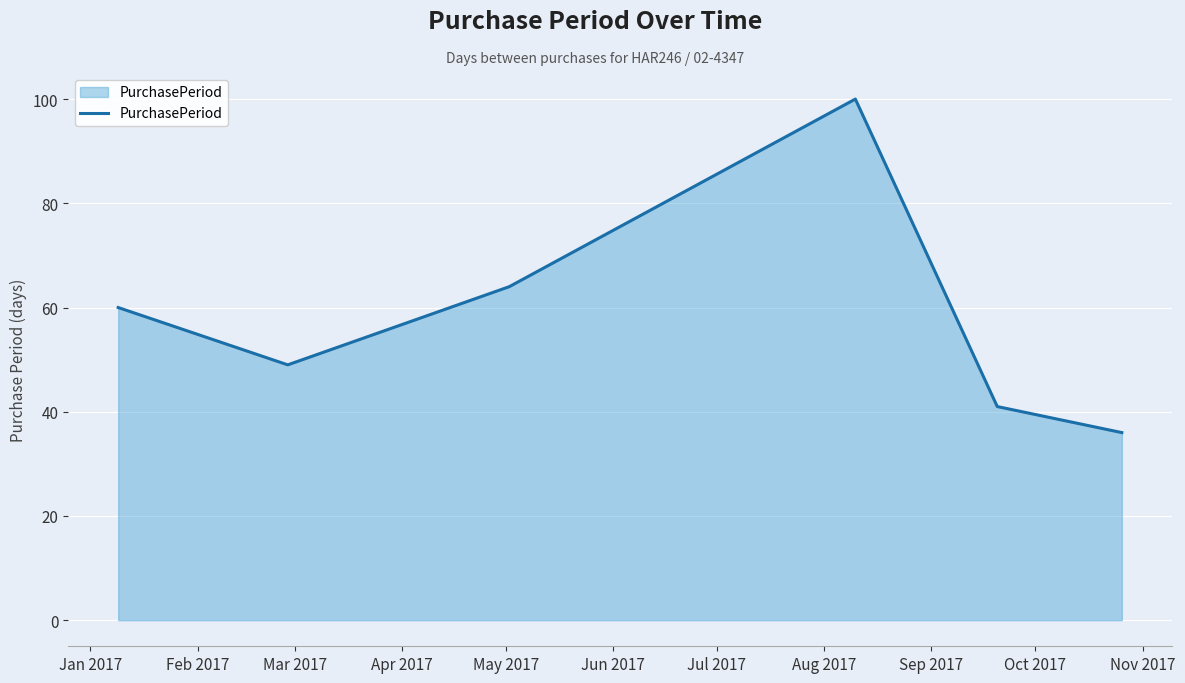

Reading left to right, transcribe all the data shown in this chart.

60	49	64	100	41	36